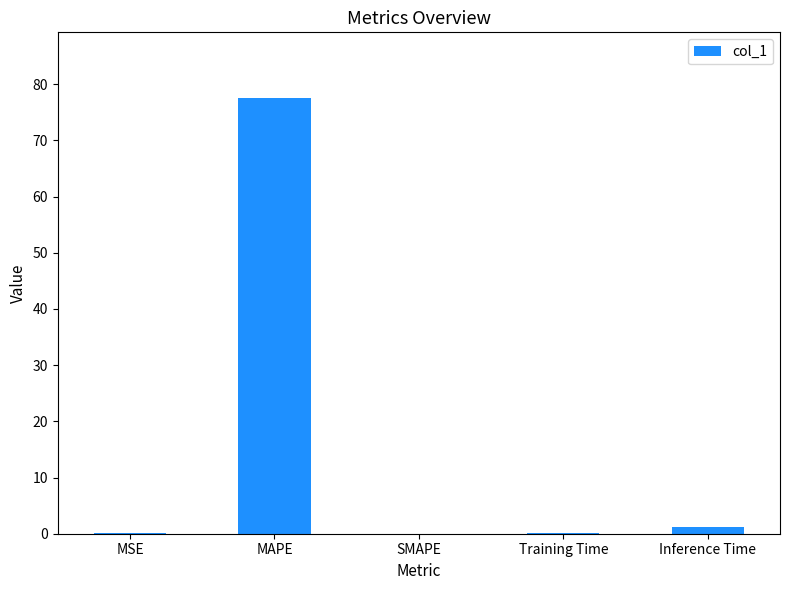

The chart shows a value of 53.1 at SMAPE. True or false?

False